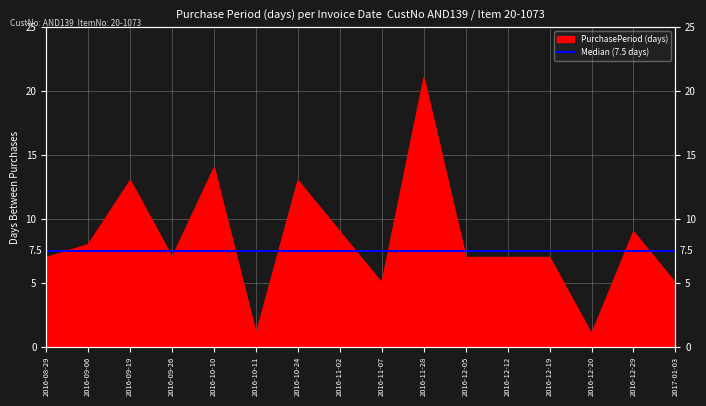

Is it true that the value at 2016-12-12 is 7?

True